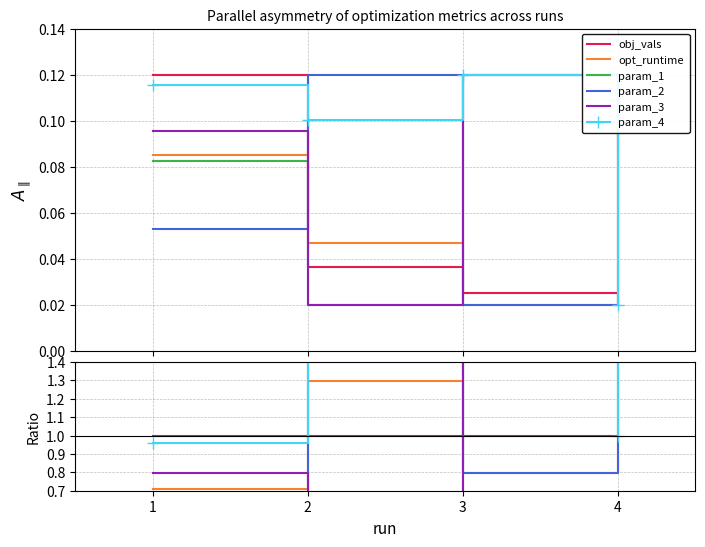

Which has a higher value, 1 or 4?

1